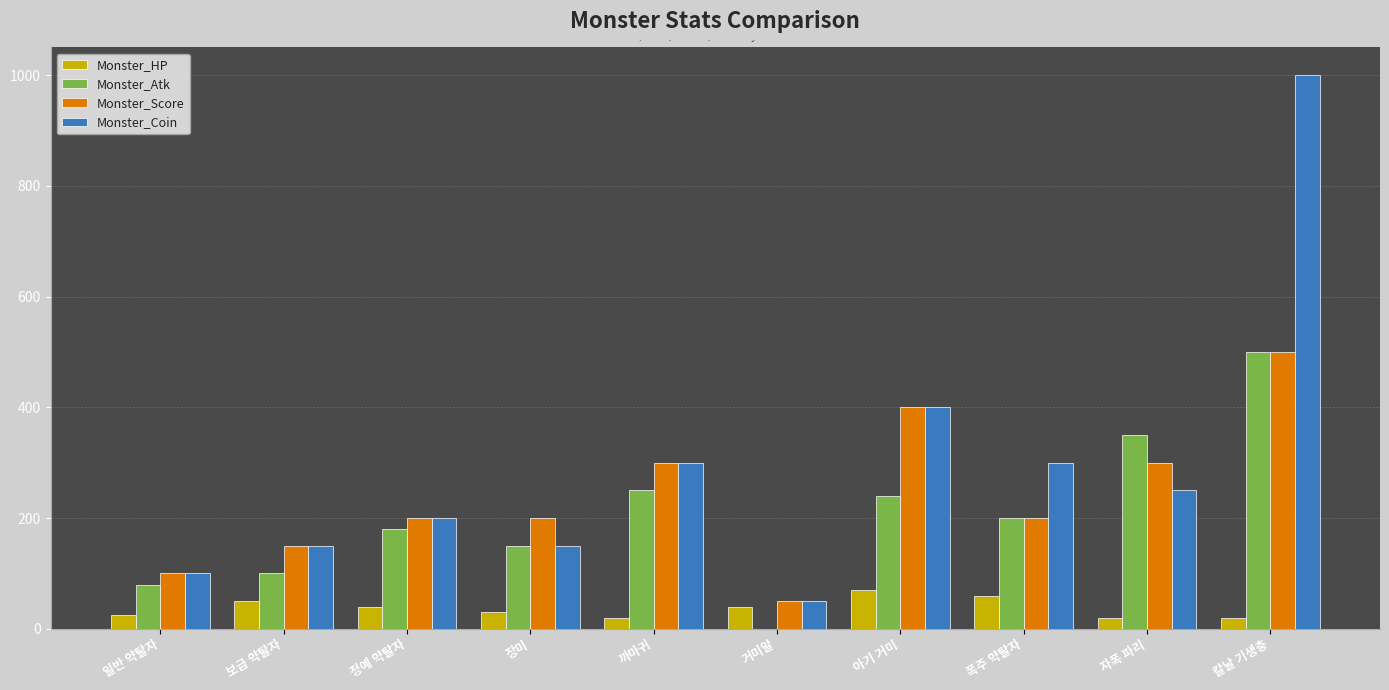

At which label does Monster_Score reach its peak?

칼날 기생충